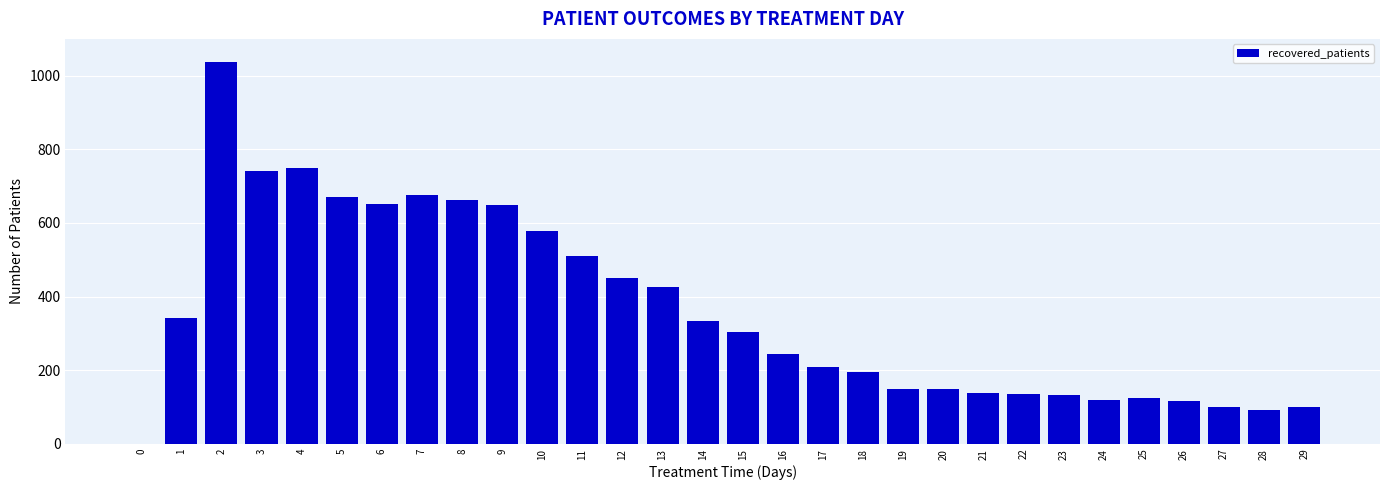

What is the sum of all values?

10782